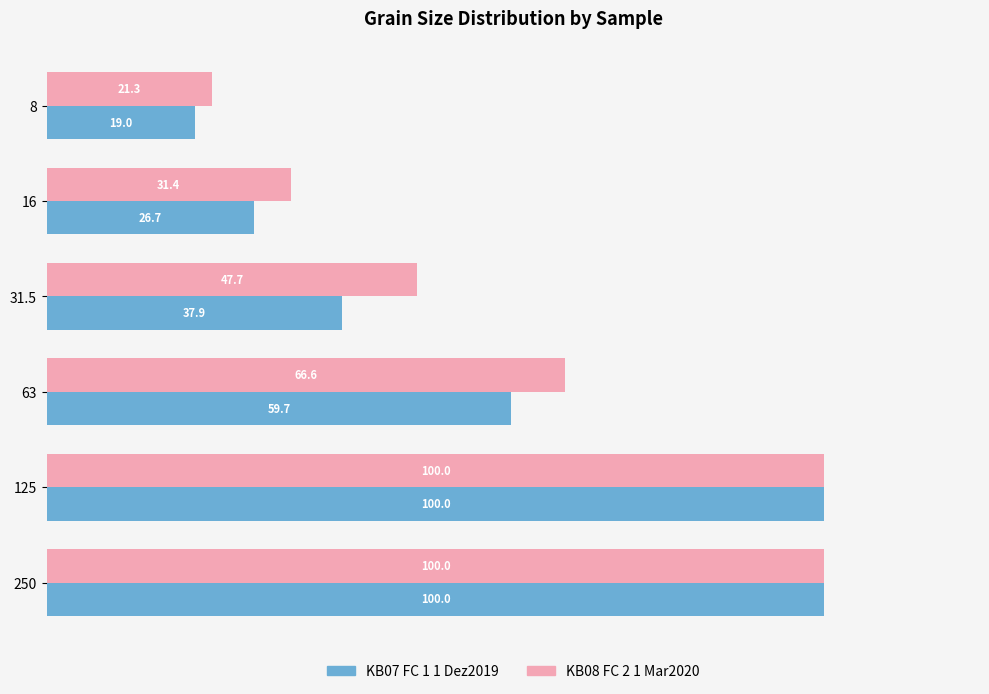

The KB07 FC 1 1 Dez2019 series shows 56.3 at 125. True or false?

False